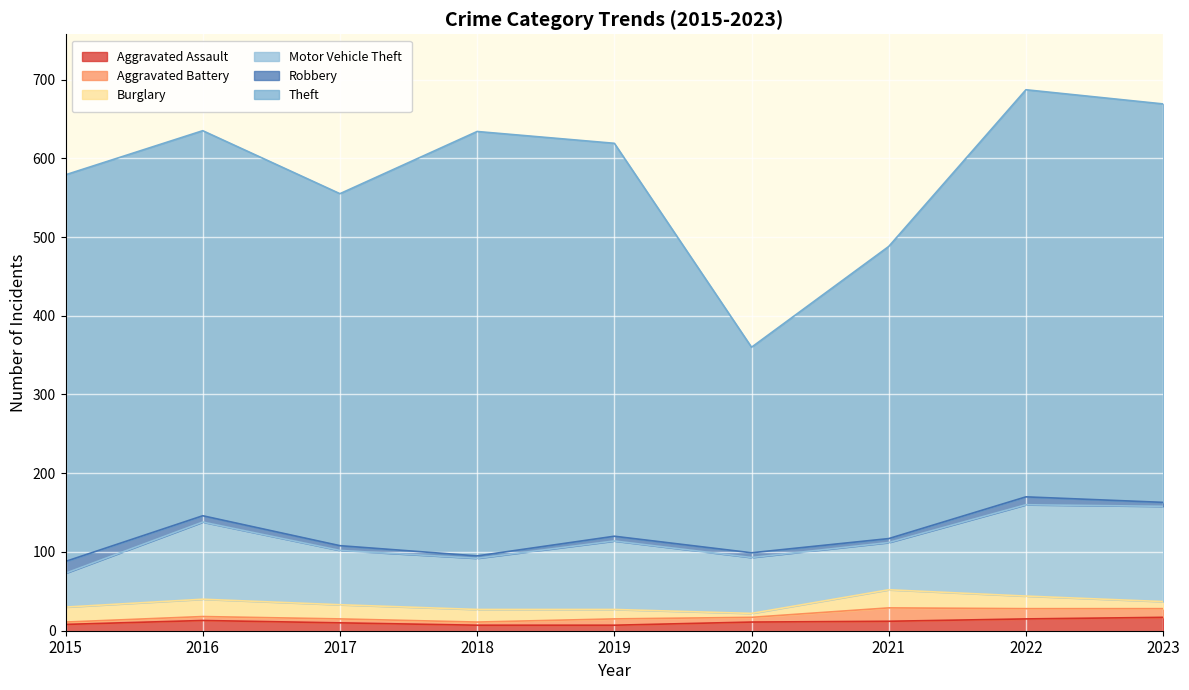

How many data points in Burglary are less than 16?

3